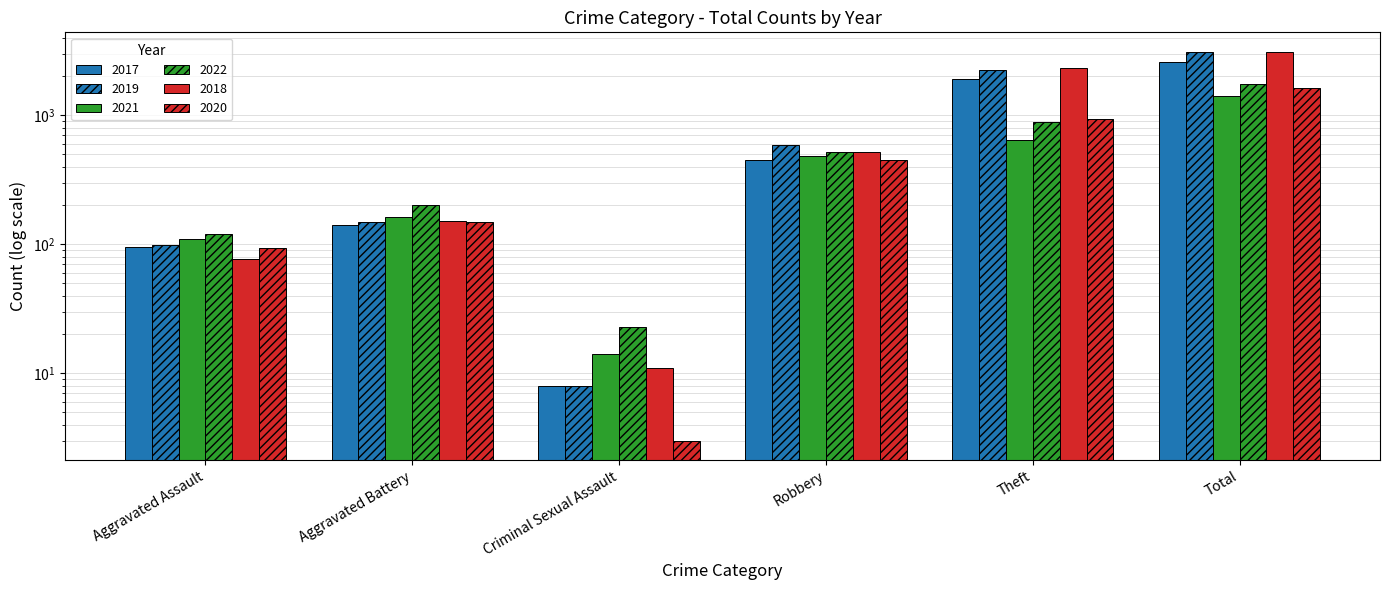

Is the value of 2021 at Total greater than the value of 2017 at Theft?

No